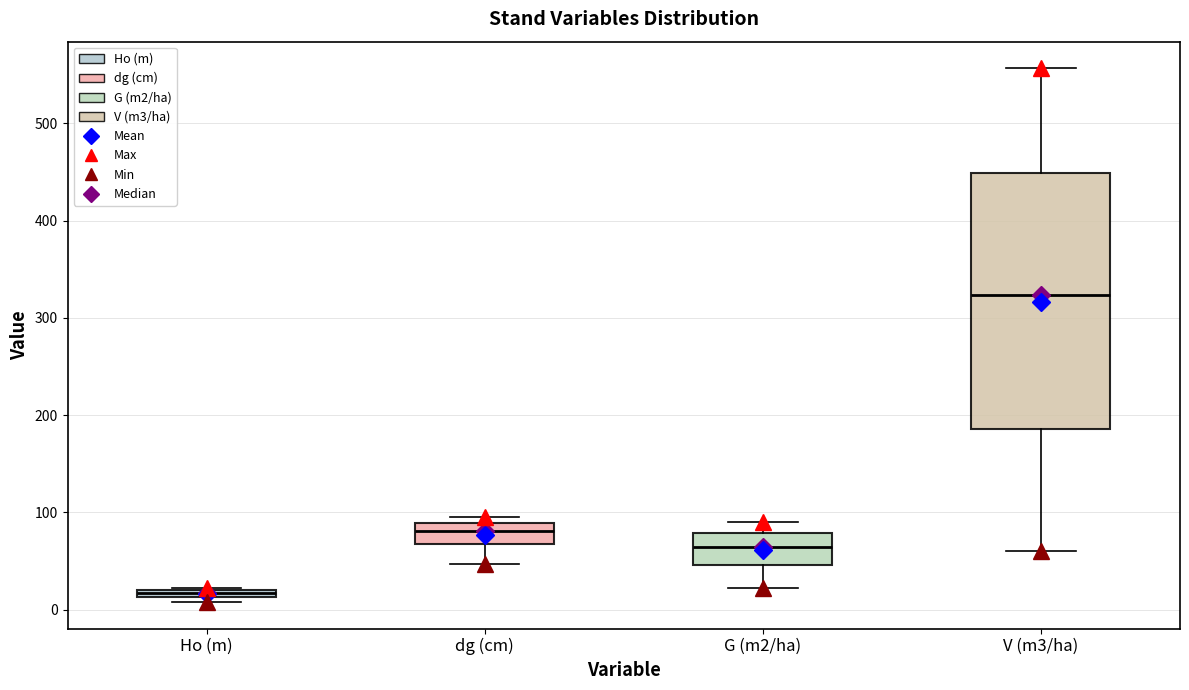

Where does the median line of the box for G (m2/ha) sit on the y-axis? The values are not printed on the chart, so give them approximately, as read against the axis.

60